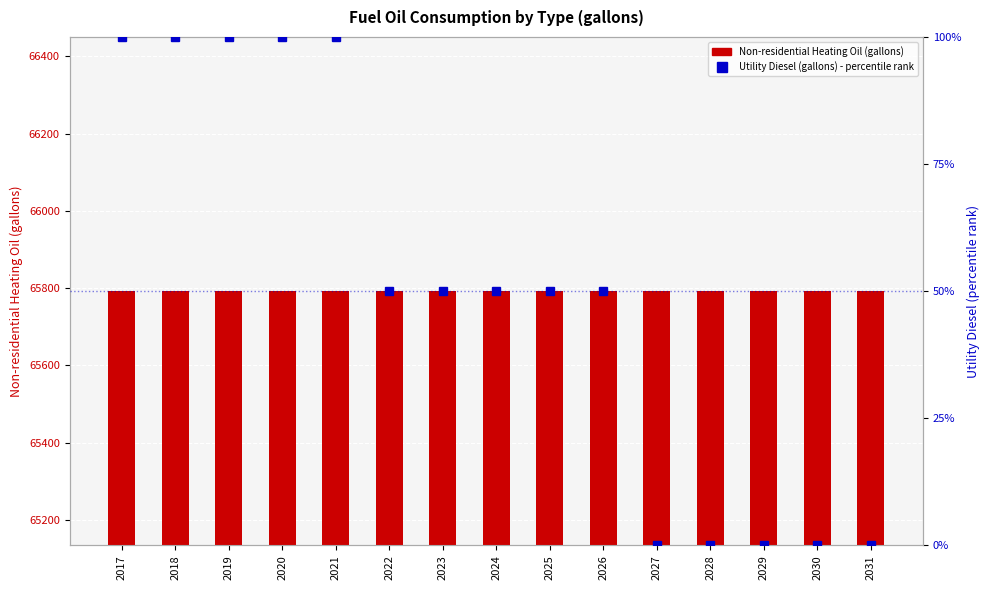

Is the value of Non-residential Heating Oil (gallons) at 2021 greater than the value of Utility Diesel (gallons) at 2022?

Yes